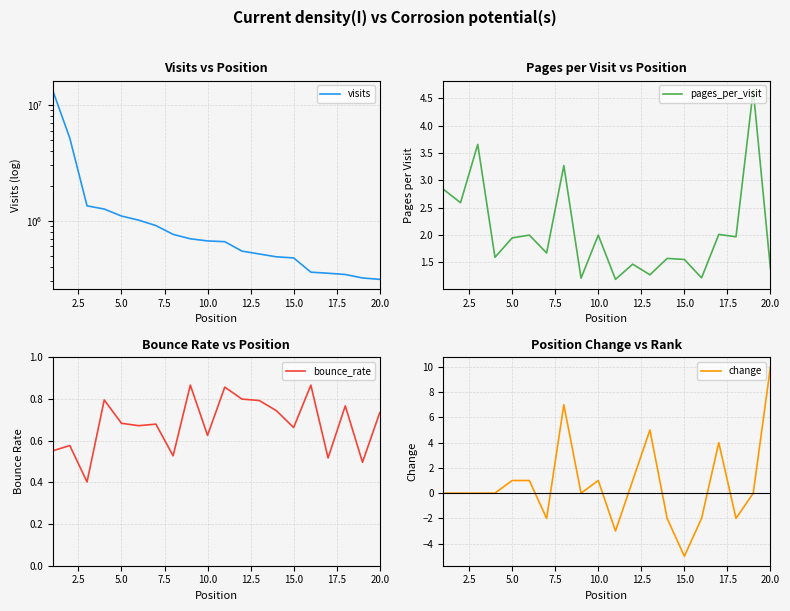

What is the minimum value for pages_per_visit?

1.2